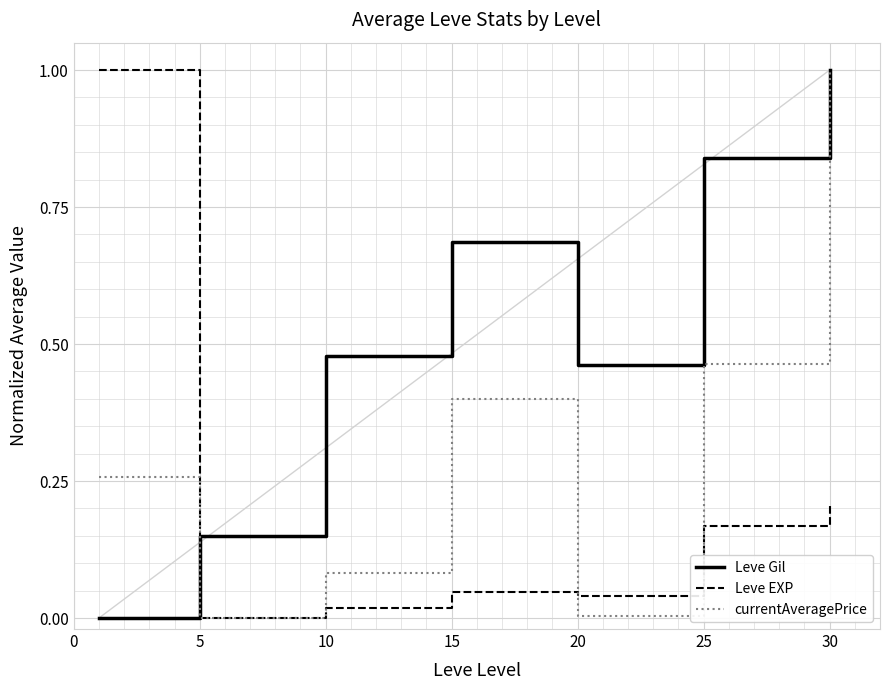

True or false: currentAveragePrice and Leve Gil cross at least once.

True